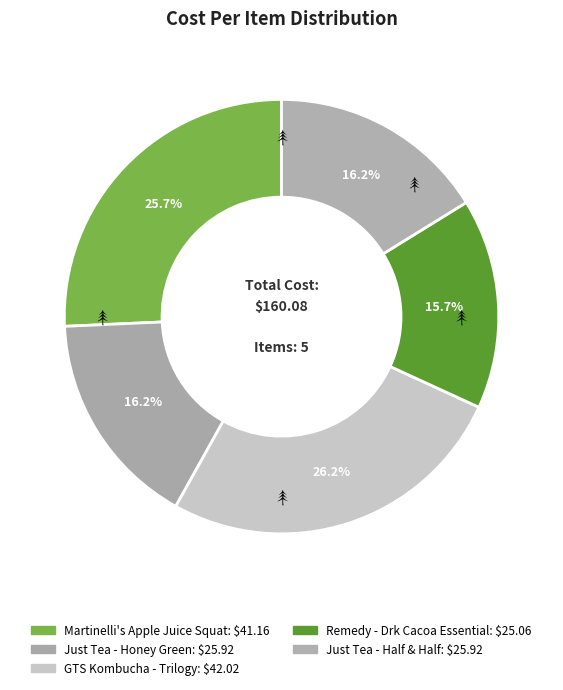

To the nearest percent, what percentage of the pie is Remedy - Drk Cacoa Essential?

16%